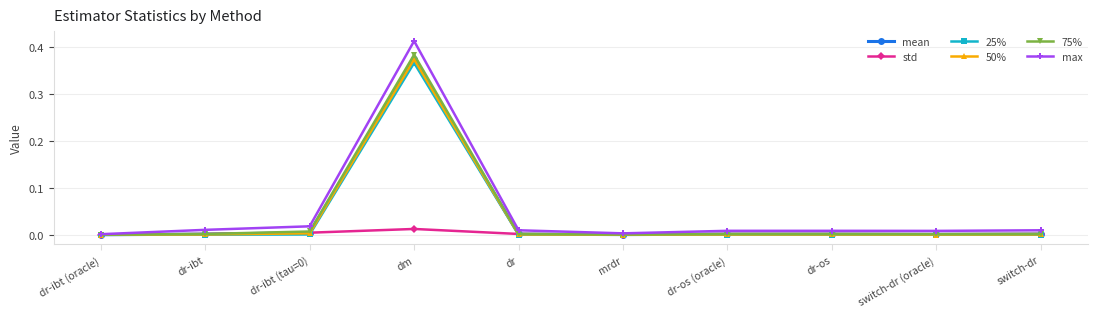

At which category is the sum across all series the highest?

dm